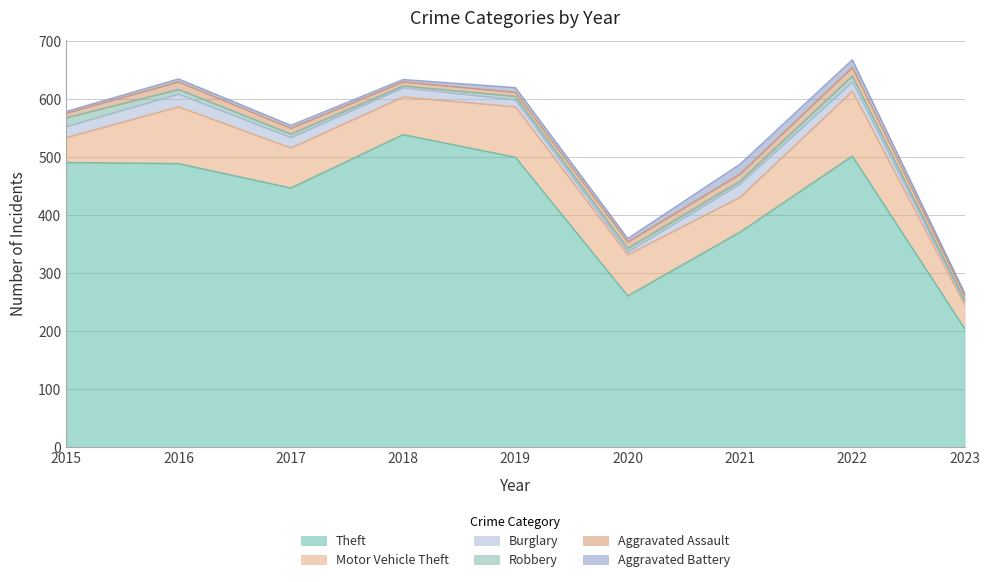

What is the sum of the Aggravated Assault values at 2023 and 2016?

21